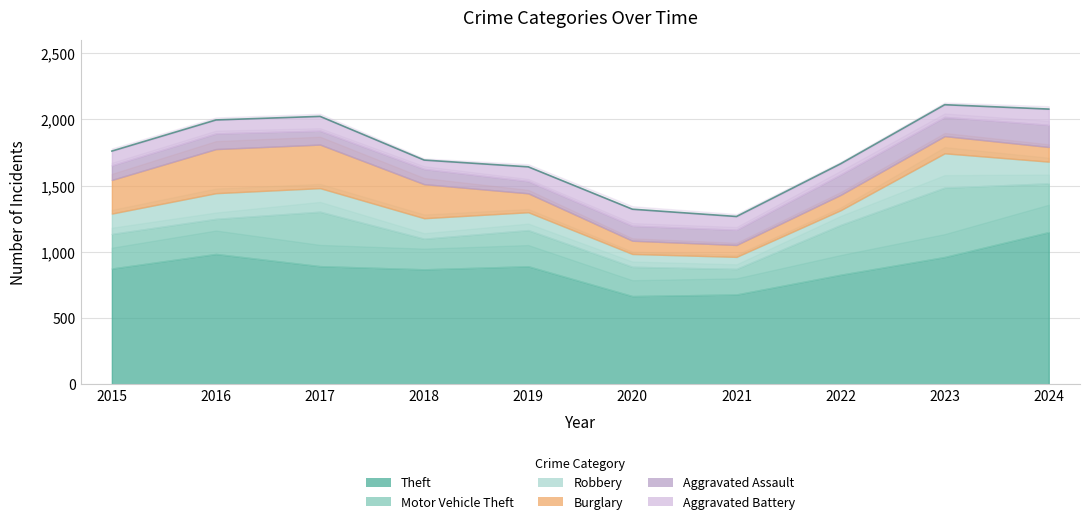

True or false: Aggravated Assault has a value of 145 at 2023.

True